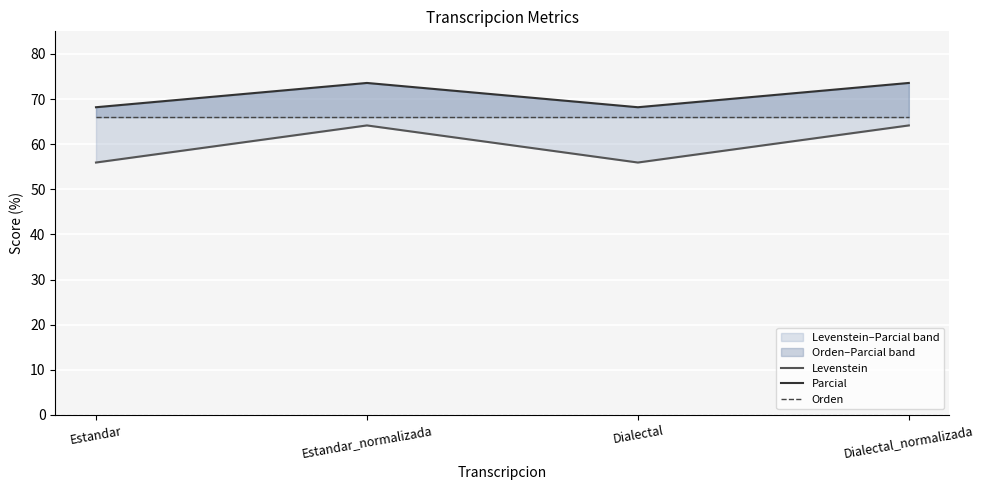

What is the smallest value displayed?

55.9